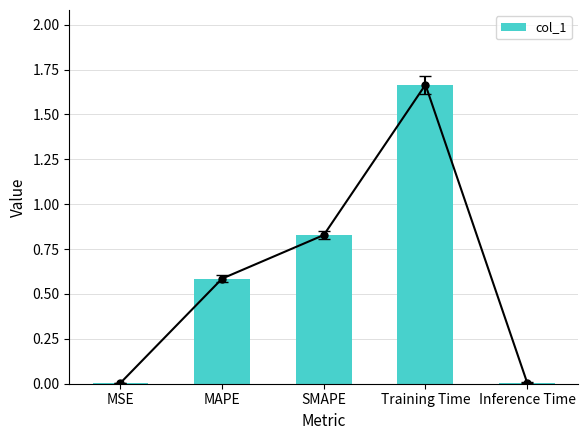

Reading left to right, transcribe all the data shown in this chart.

MSE=0.0	MAPE=0.6	SMAPE=0.8	Training Time=1.7	Inference Time=0.0